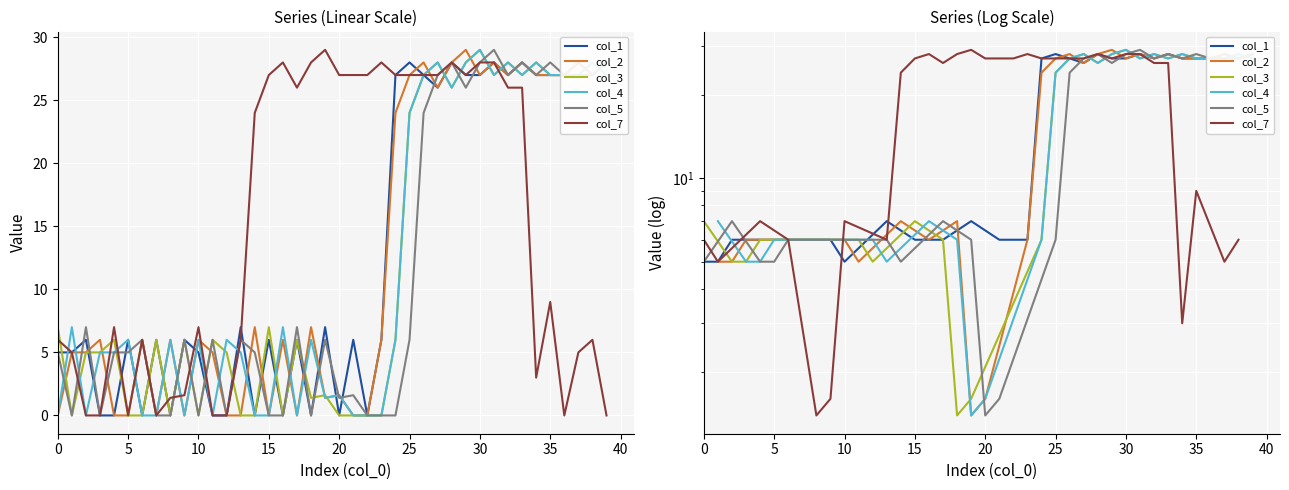

What is the sum of all col_3 values?

476.0